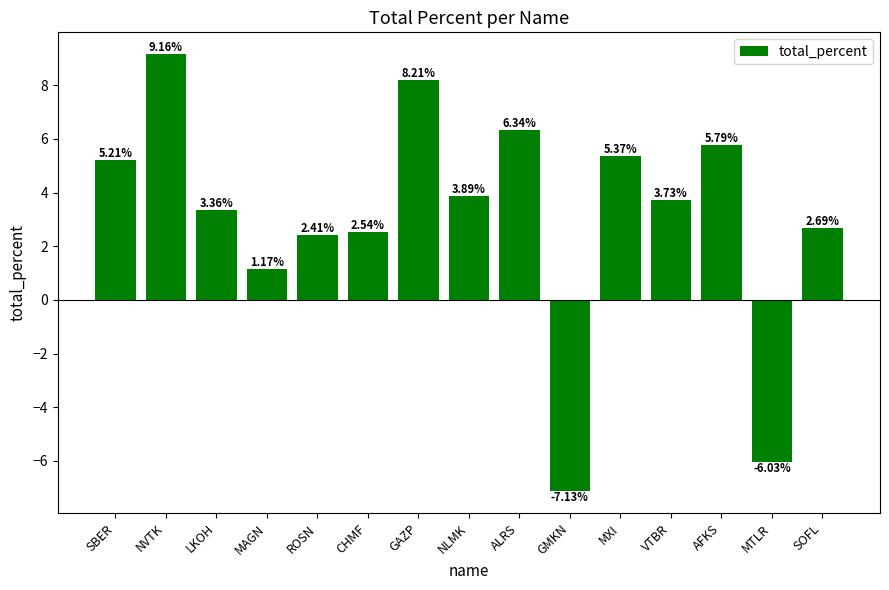

How many data points are less than 3?

6